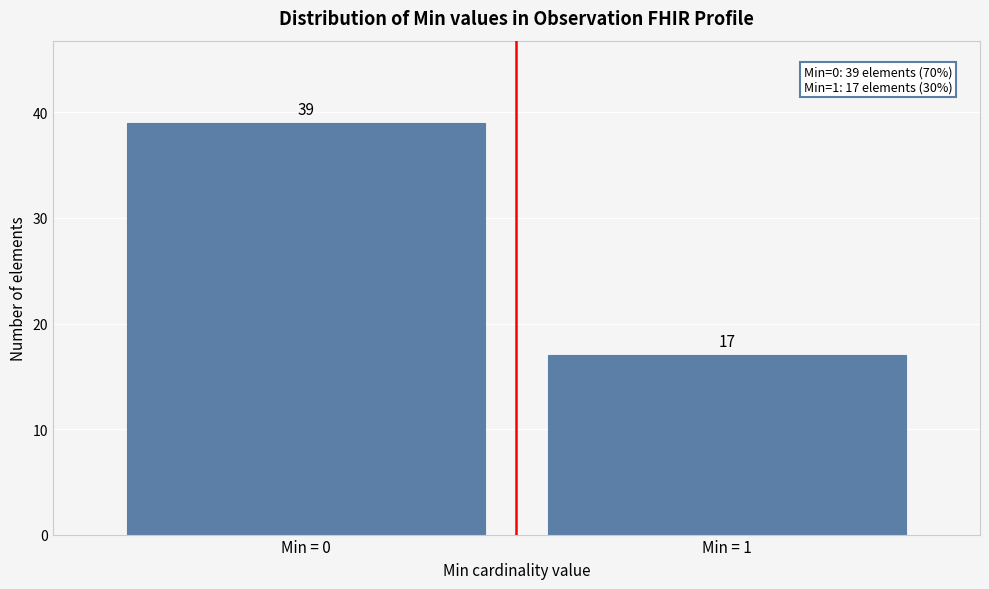

Reading left to right, transcribe all the data shown in this chart.

Min = 0=39	Min = 1=17